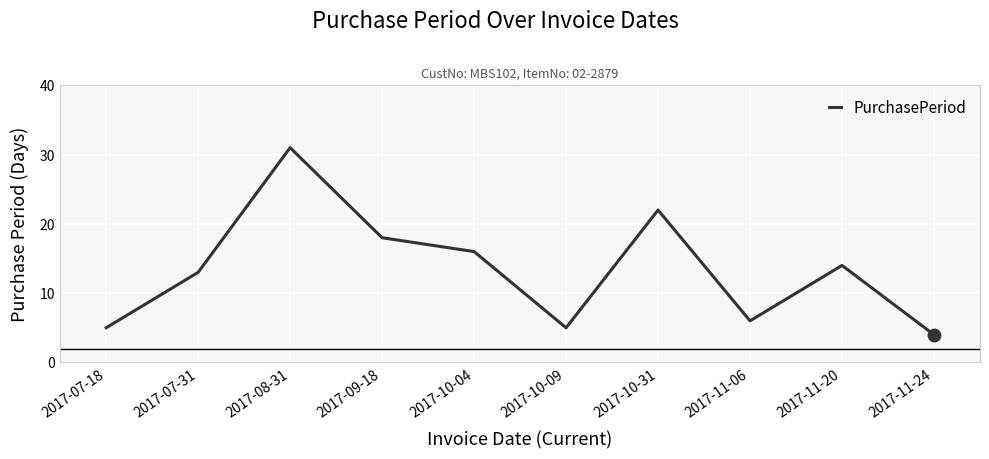

What is the ratio of the value at 2017-10-31 to the value at 2017-11-06?

3.7